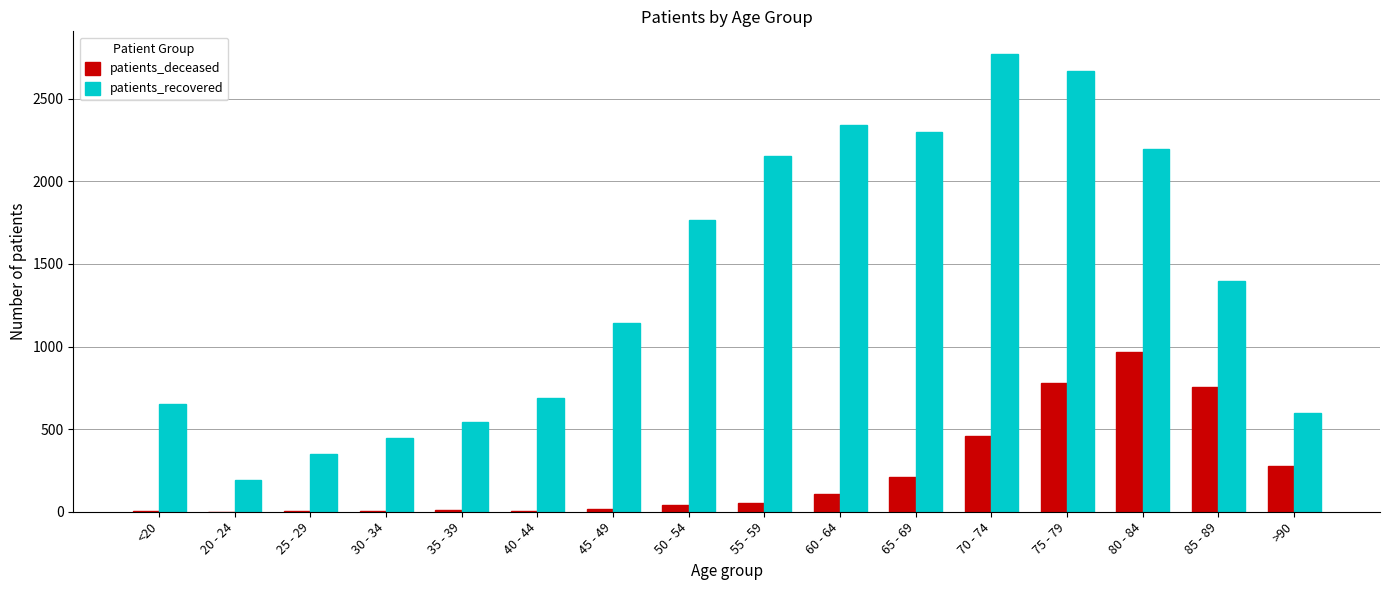

How many groups of bars are there?

16